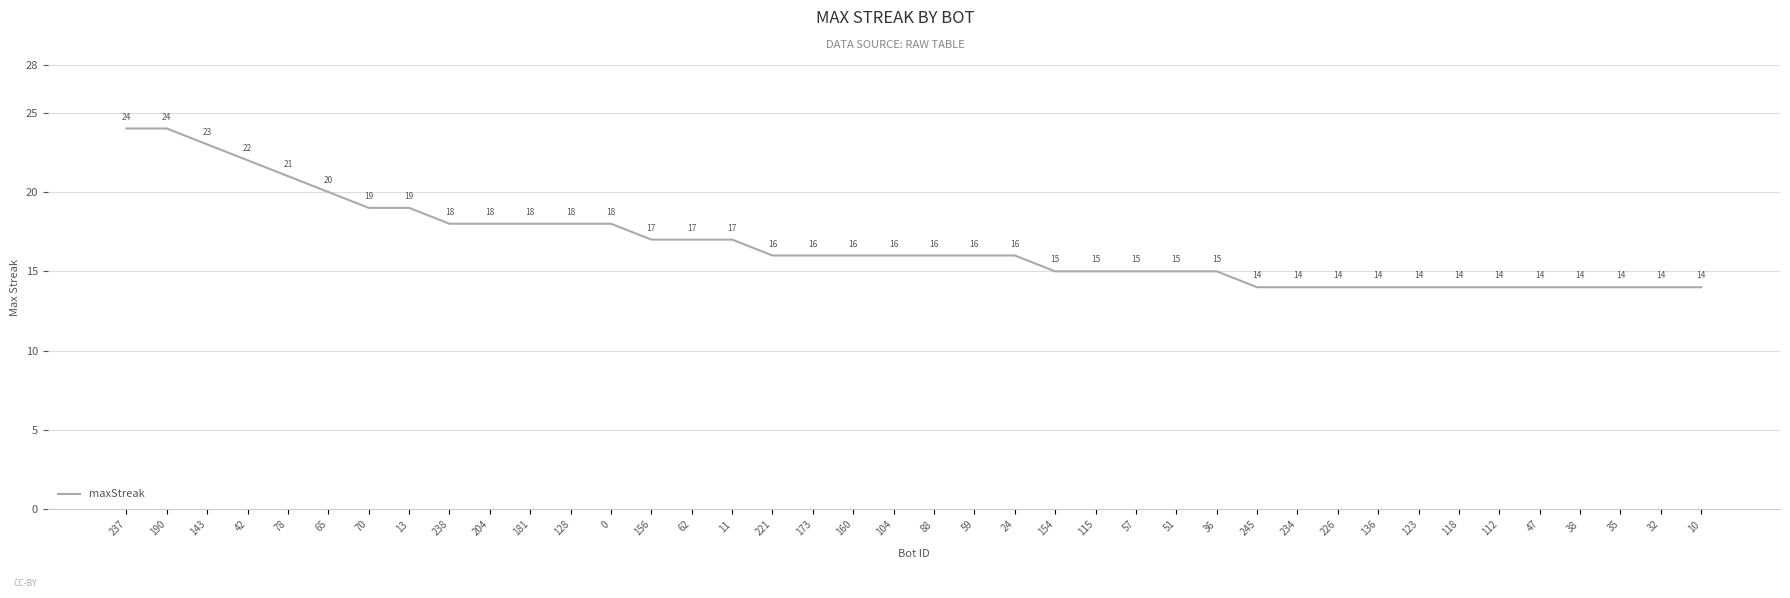

What is the change in value from 0 to 11?

-1